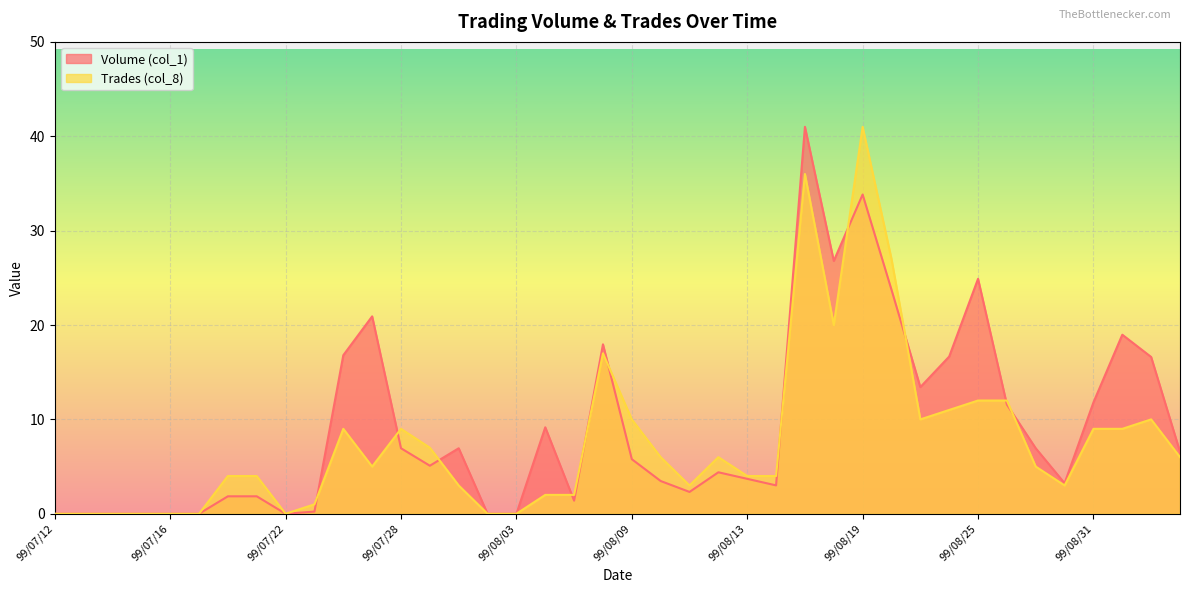

Which series changed the most between 99/08/10 and 99/09/03?

Volume (col_1)